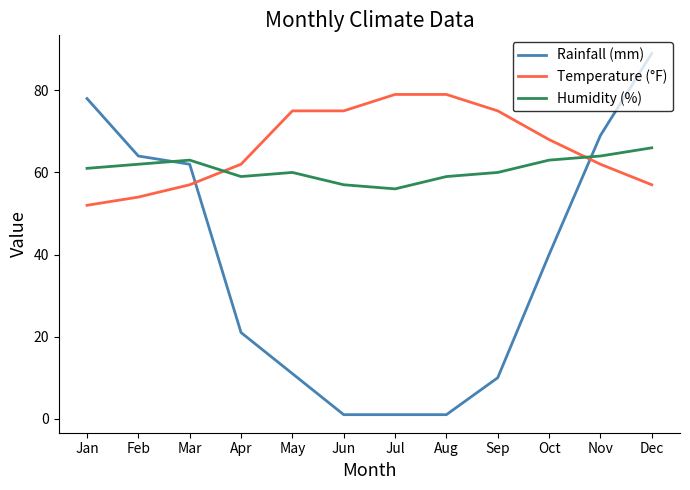

How many Temperature (°F) values are between 57 and 75?

8